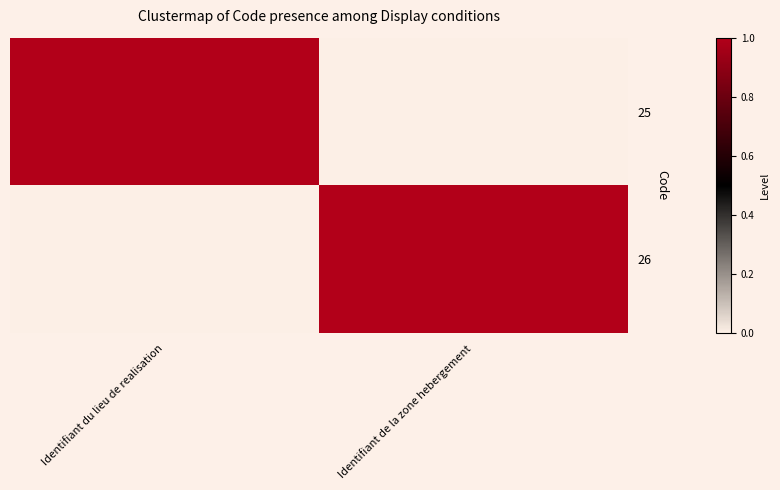

What is the total value across all series at Identifiant de la zone hebergement?

1